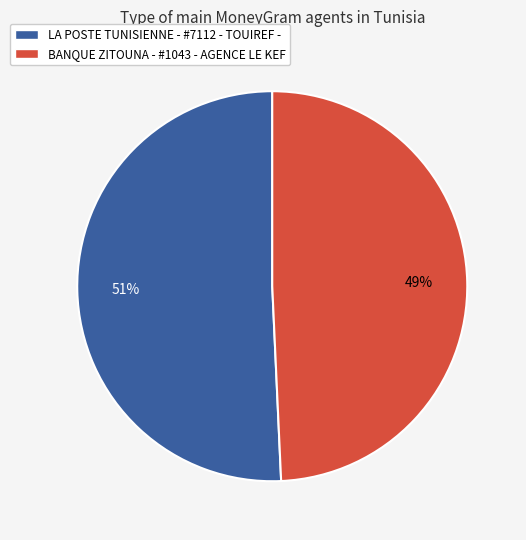

Between LA POSTE TUNISIENNE - #7112 - TOUIREF - and BANQUE ZITOUNA - #1043 - AGENCE LE KEF, which is larger?

LA POSTE TUNISIENNE - #7112 - TOUIREF -